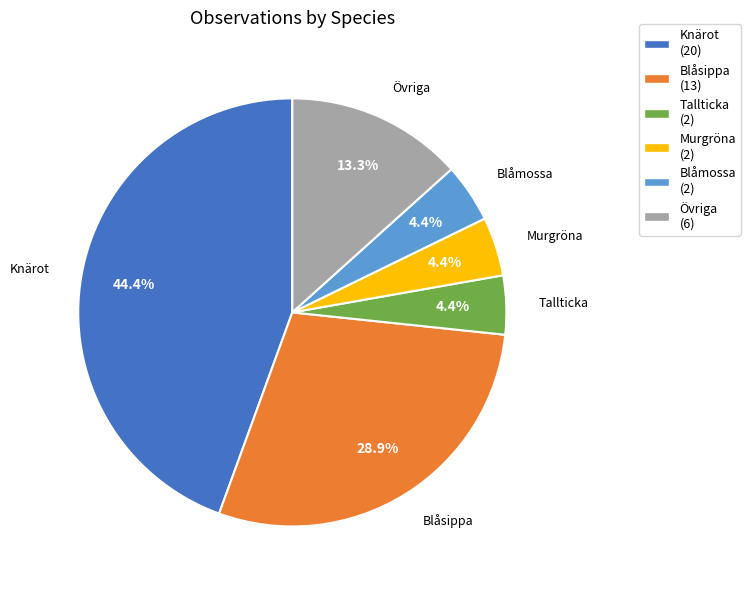

What percentage do Knärot (20) and Murgröna (2) together represent?

48.9%